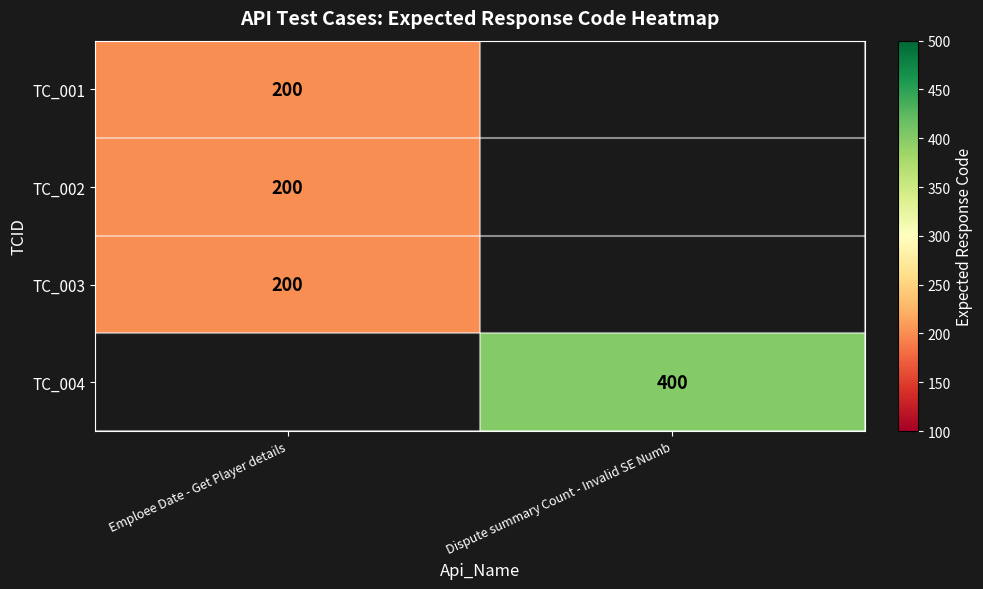

Which label corresponds to the largest value in the chart?

Dispute summary Count - Invalid SE Numb